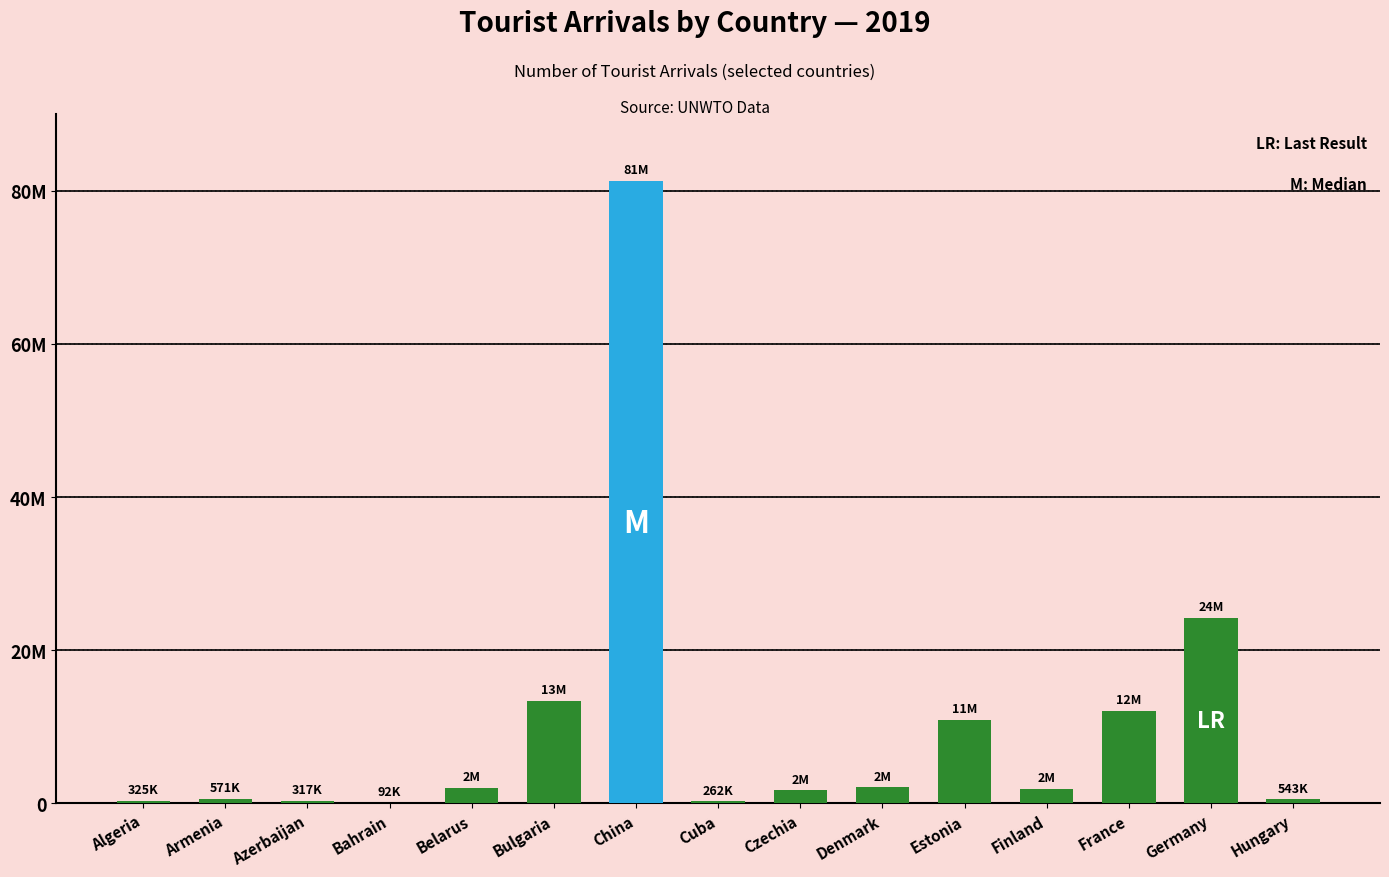

Which has a higher value, France or Bulgaria?

Bulgaria